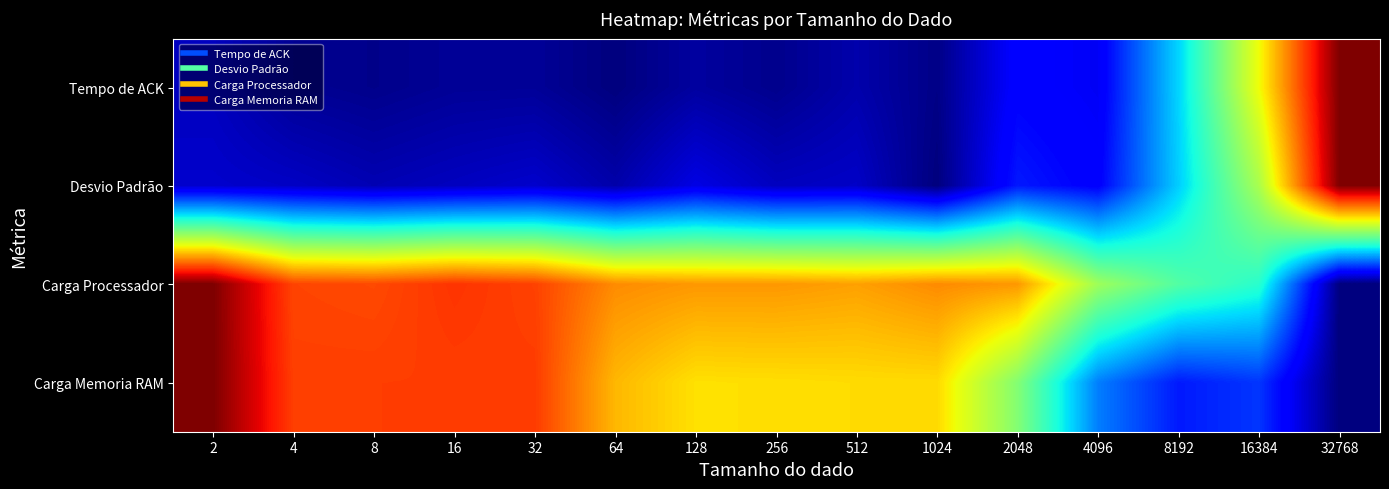

Which series changed the most between 8192 and 16384?

Tempo de ACK